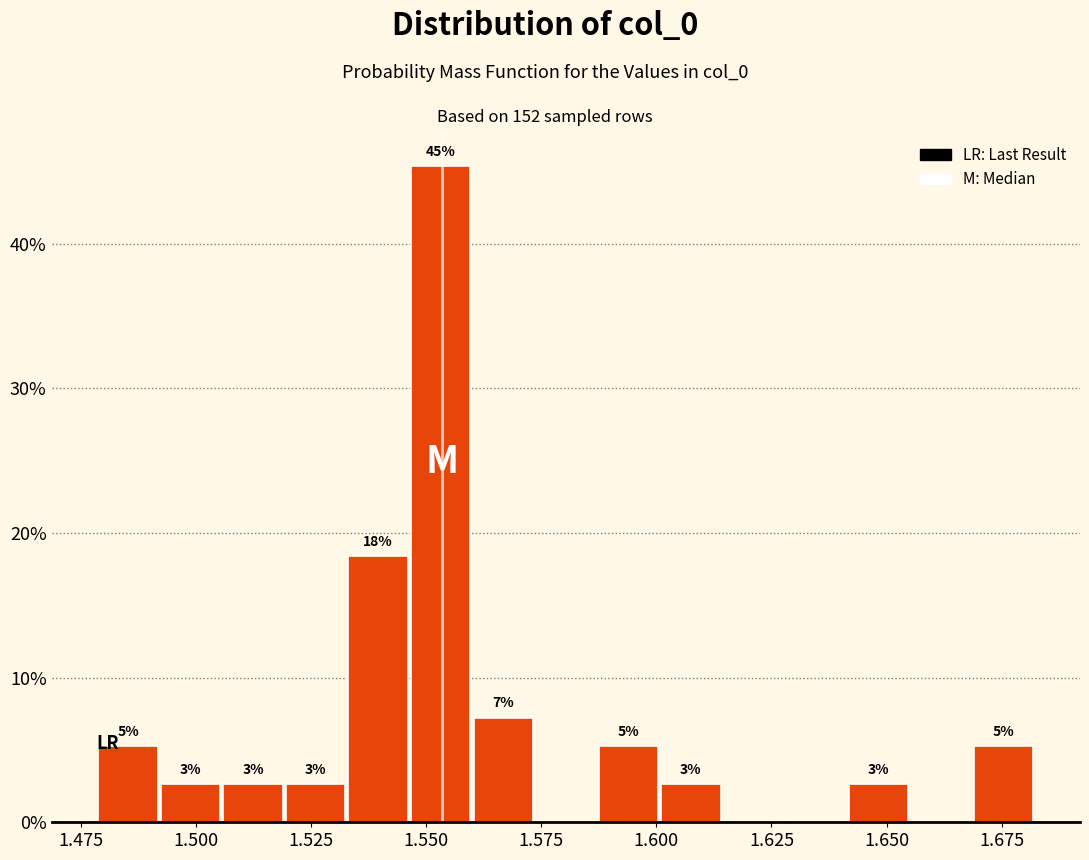

Read against the x-axis, roughly where is the centre of the tallest bar?

1.555